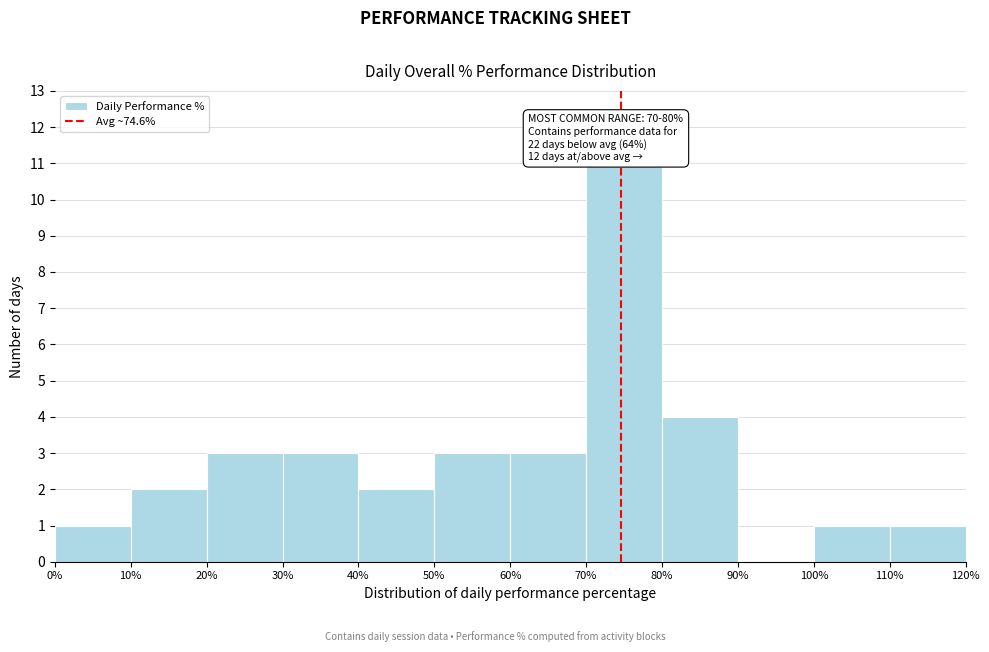

Which range on the x-axis has the tallest bar?

70% to 80%